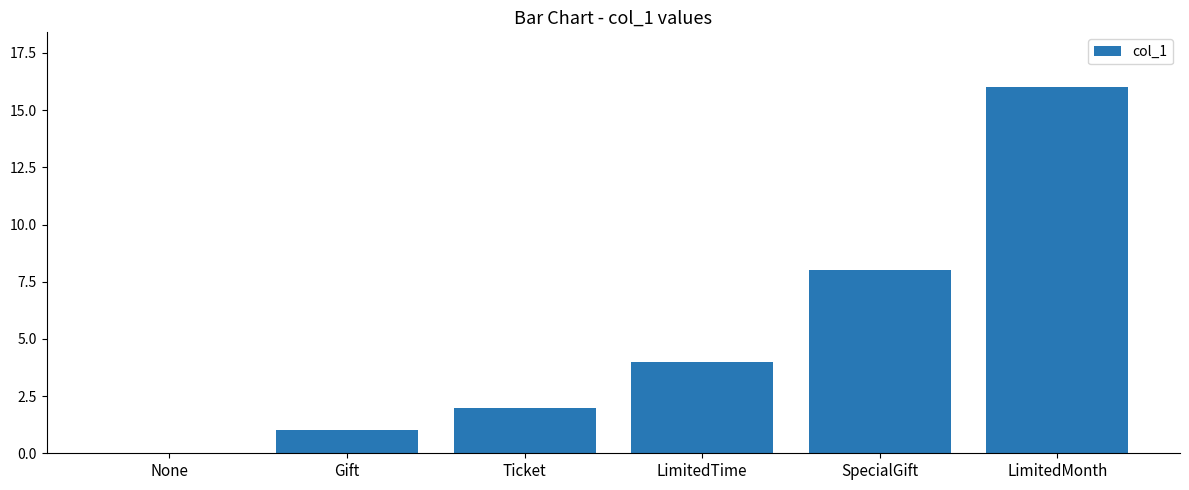

Does the chart contain stacked bars?

No